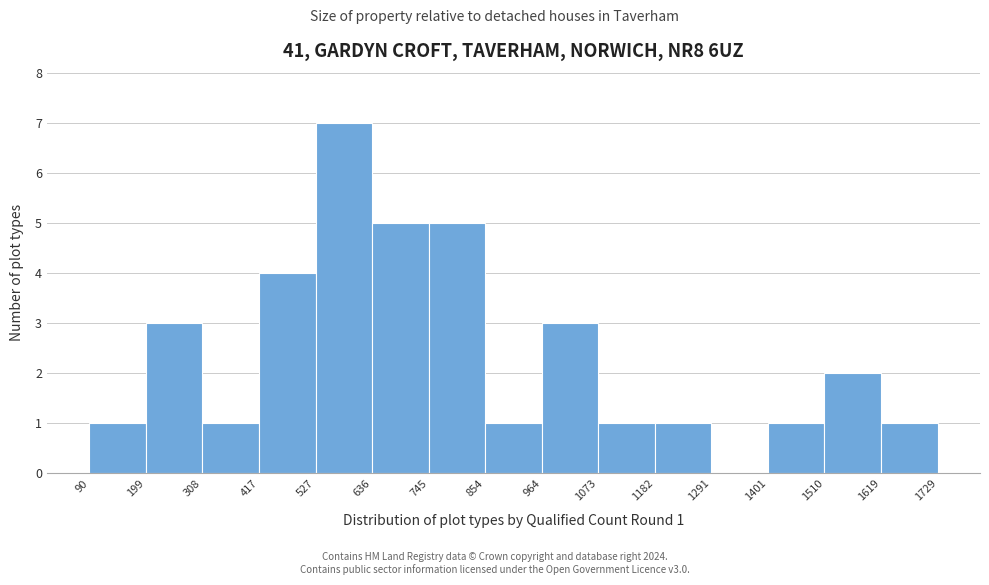

Which range on the x-axis has the tallest bar?

527 to 636